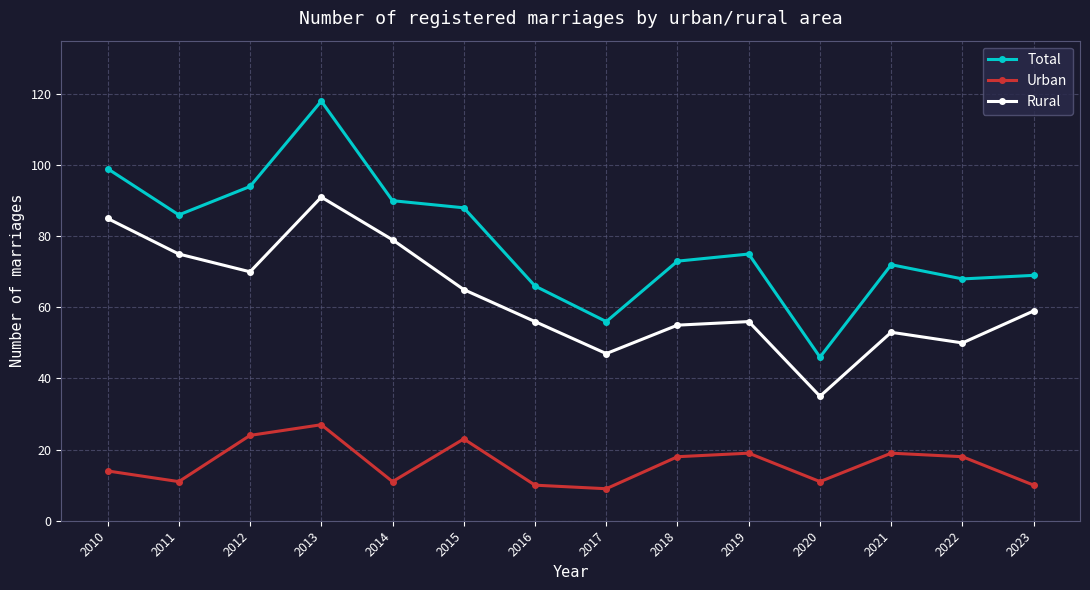

Is it true that Rural equals 65 at 2015?

True